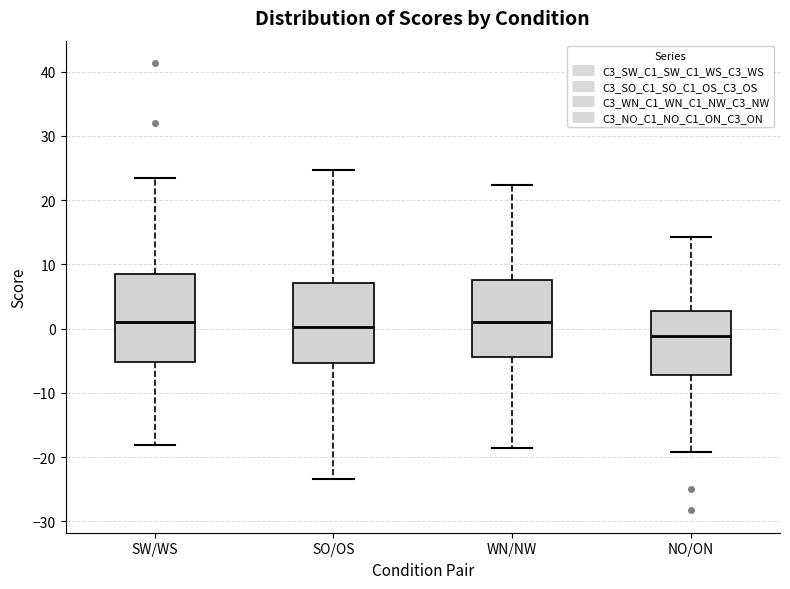

Which box's median line is the lowest?

NO/ON